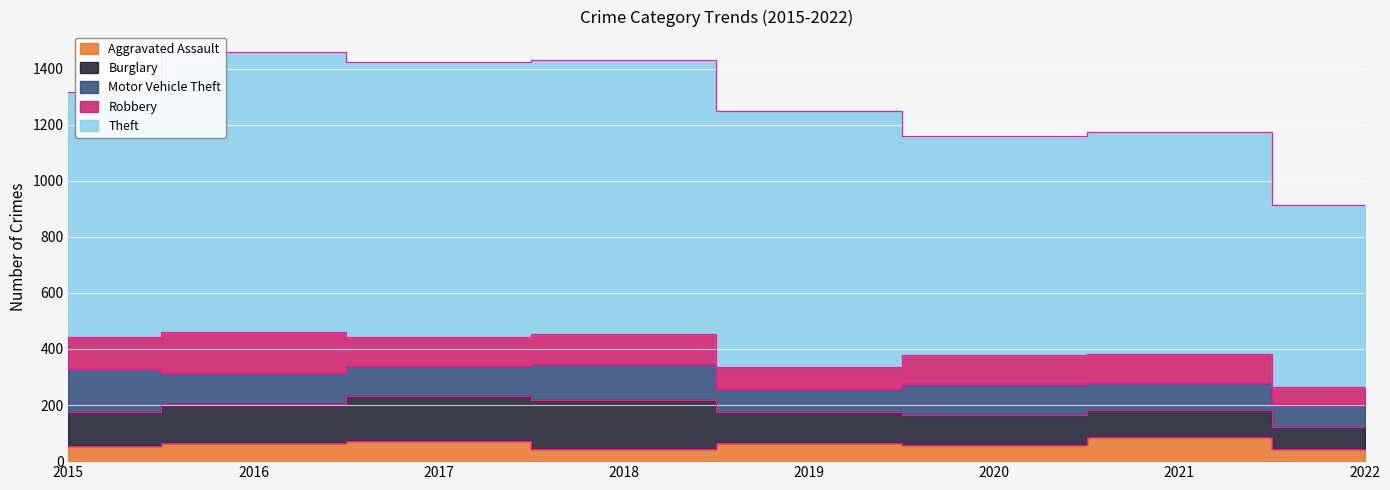

At which label does Motor Vehicle Theft reach its peak?

2015